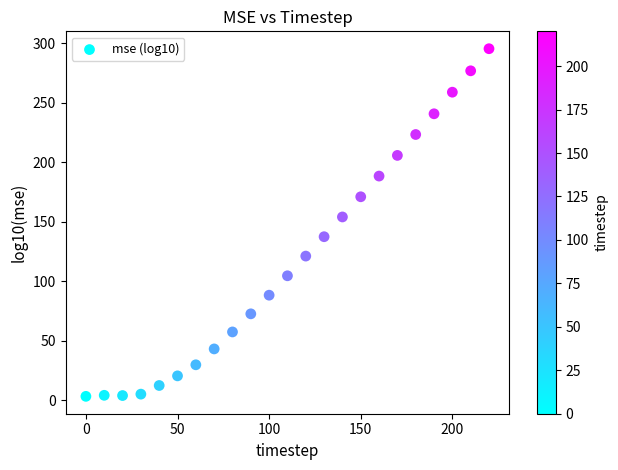

What is the range of X values (max minus min)?

220.0